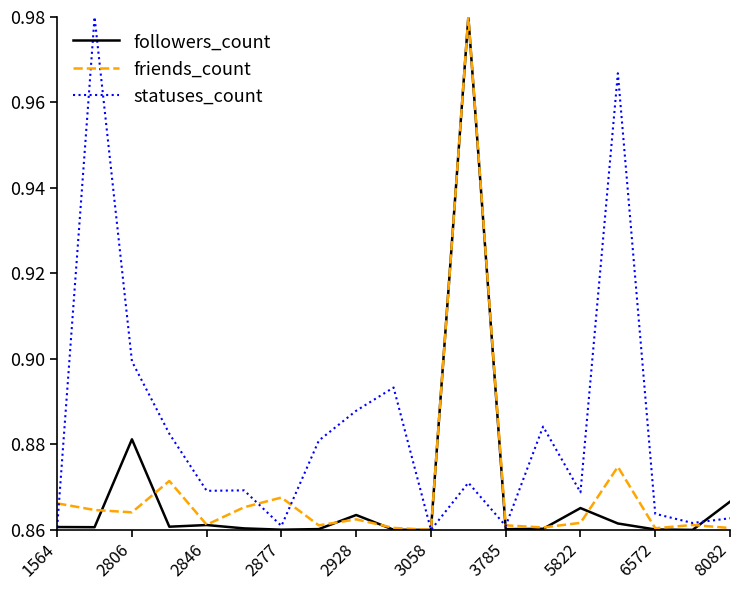

Which series has the largest total across all categories?

statuses_count